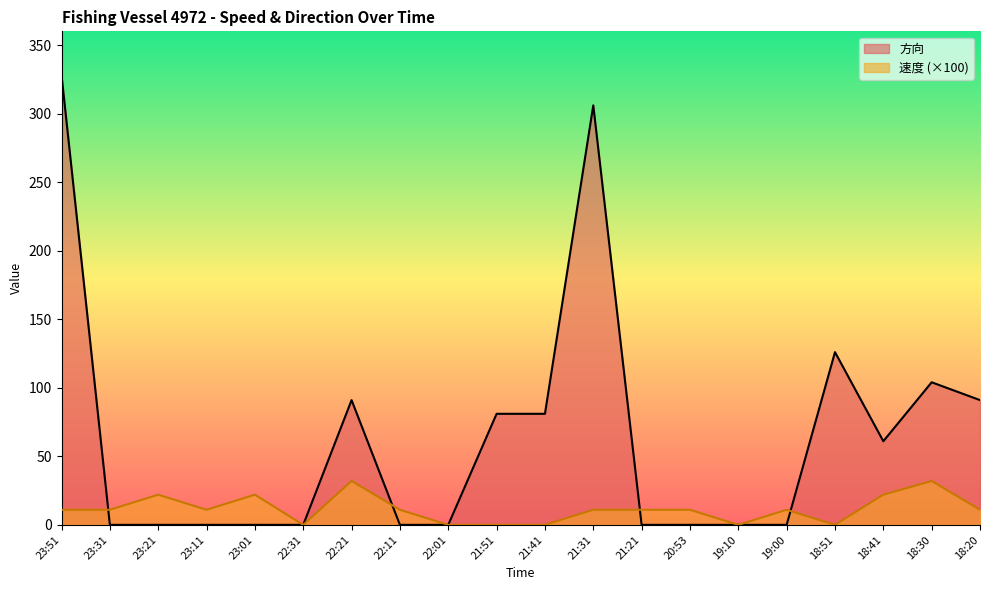

In 速度, how many points are higher than both neighbors (excluding endpoints)?

5